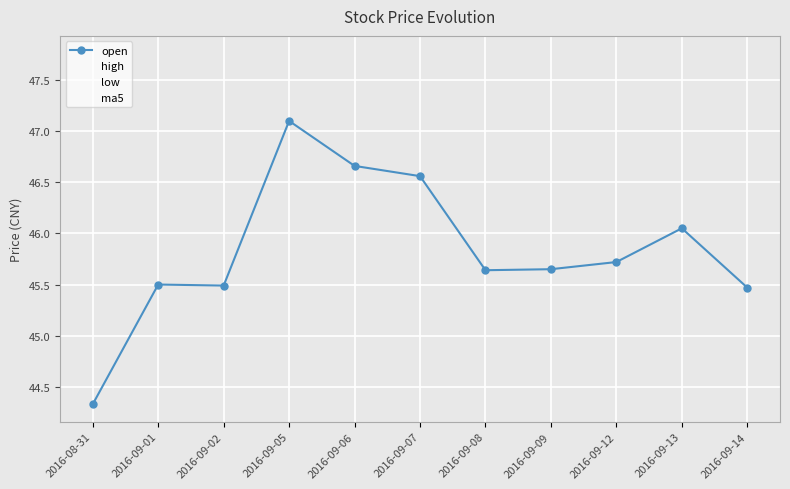

Is it true that open equals 45.6 at 2016-09-08?

True